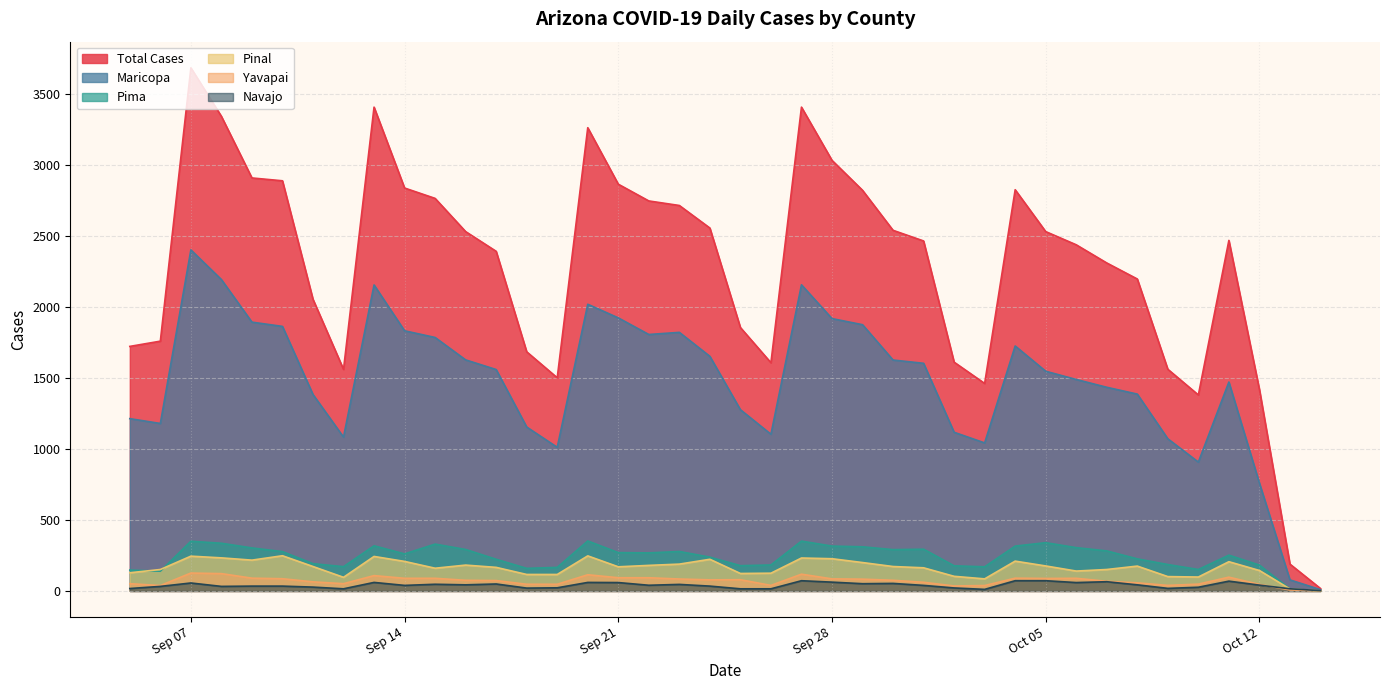

Which series has the largest range (max minus min)?

Total Cases